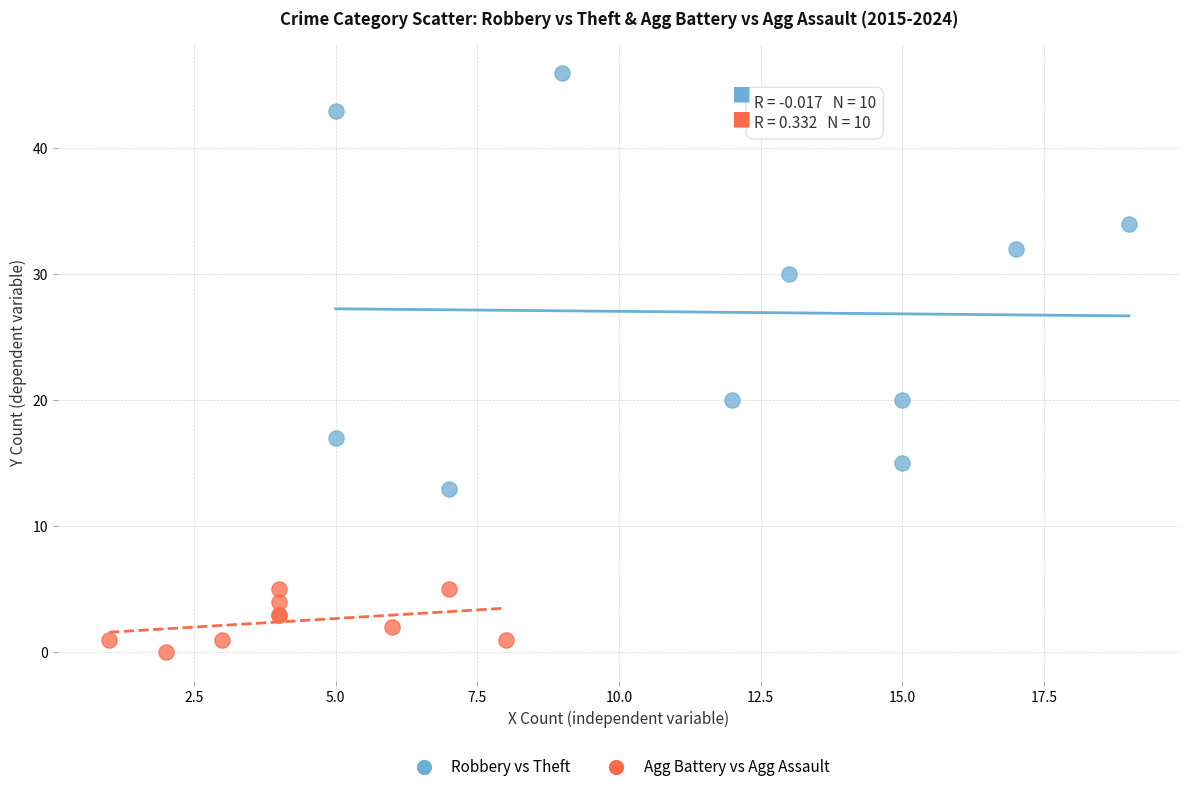

Which series has the widest spread of Y values?

Robbery vs Theft